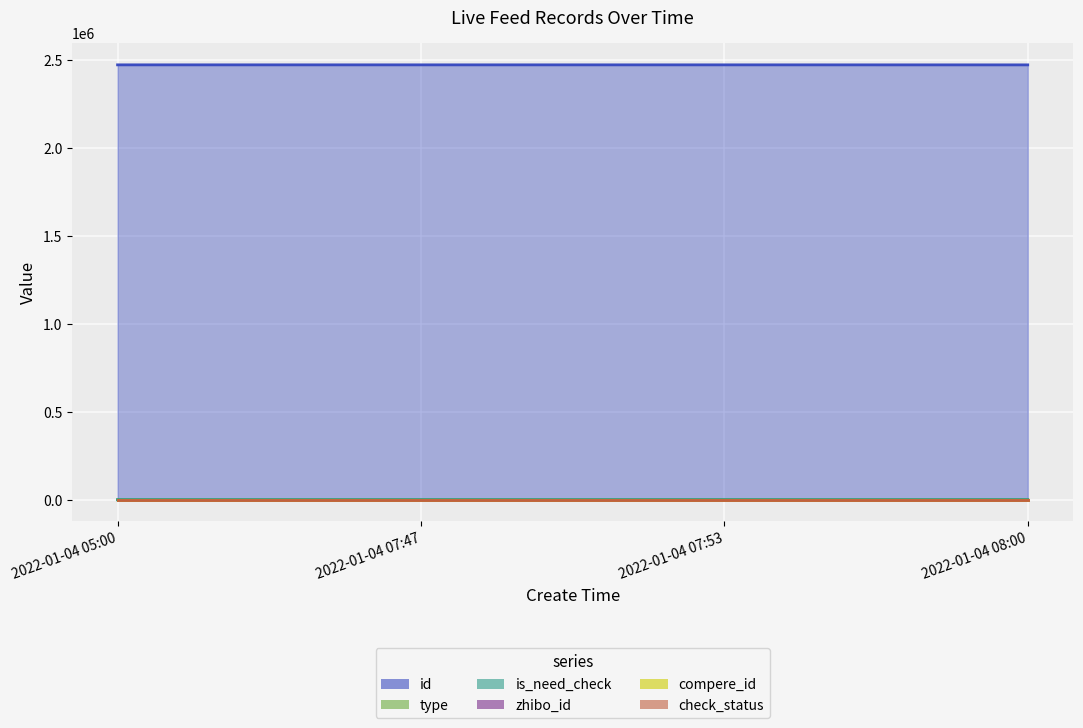

True or false: id has a value of 577399 at 2022-01-04 05:00.

False